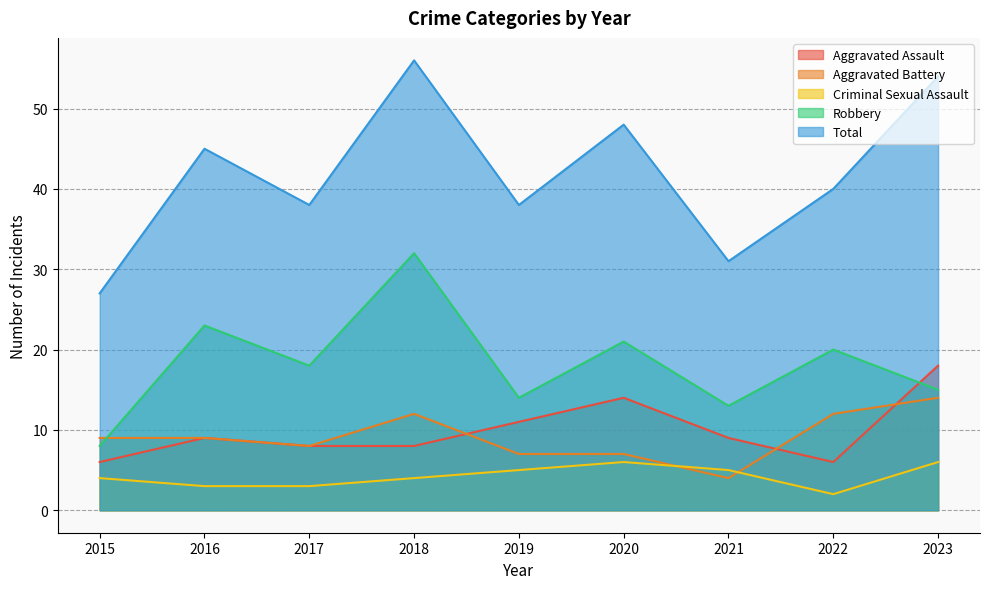

Reading left to right, extract all data points from this chart.

Aggravated Assault: 2015=6	2016=9	2017=8	2018=8	2019=11	2020=14	2021=9	2022=6	2023=18
Aggravated Battery: 2015=9	2016=9	2017=8	2018=12	2019=7	2020=7	2021=4	2022=12	2023=14
Criminal Sexual Assault: 2015=4	2016=3	2017=3	2018=4	2019=5	2020=6	2021=5	2022=2	2023=6
Robbery: 2015=8	2016=23	2017=18	2018=32	2019=14	2020=21	2021=13	2022=20	2023=15
Total: 2015=27	2016=45	2017=38	2018=56	2019=38	2020=48	2021=31	2022=40	2023=54